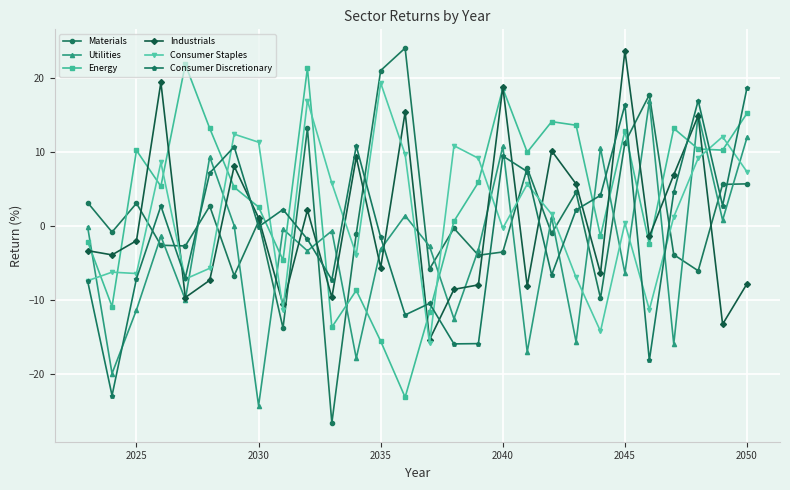

What is the difference between the maximum and minimum values in the Energy series?

45.1